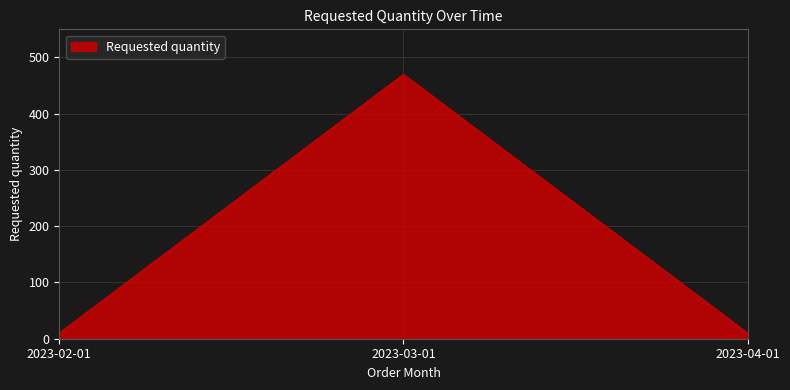

How many lines are shown in the chart?

1